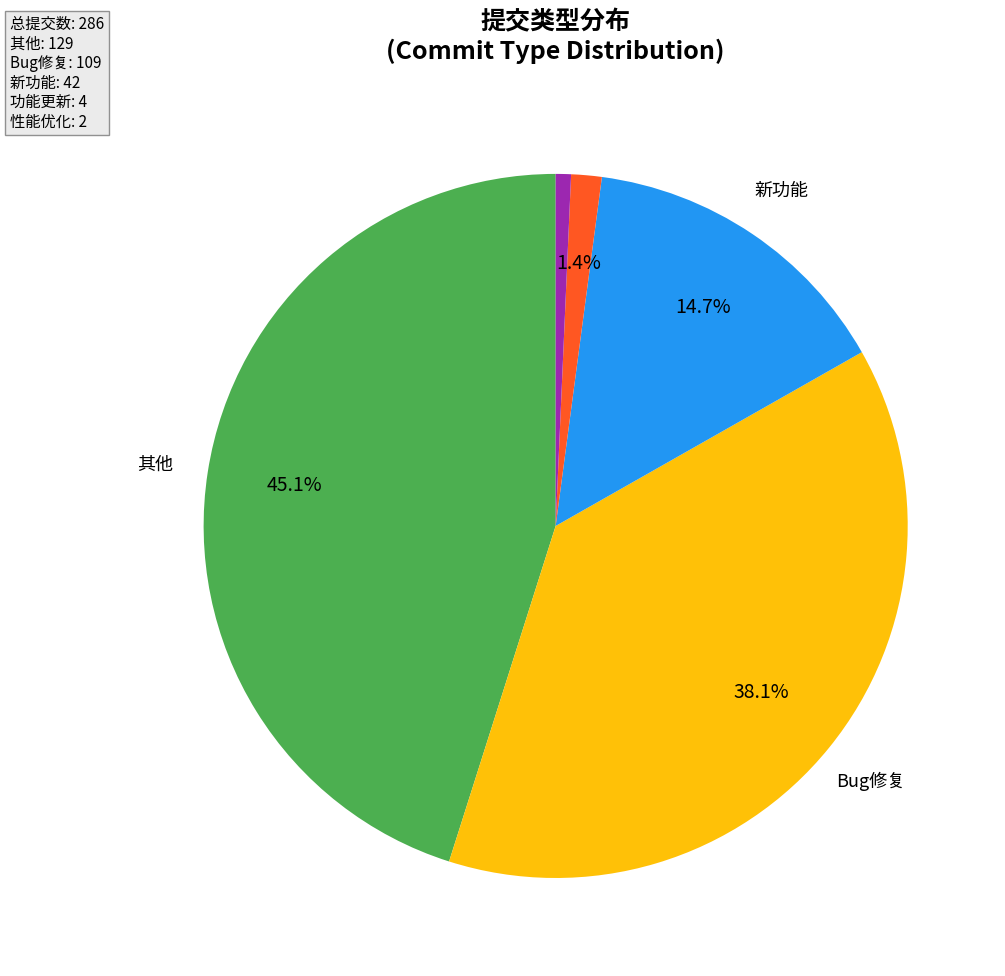

Is there any slice that represents more than half of the pie?

No